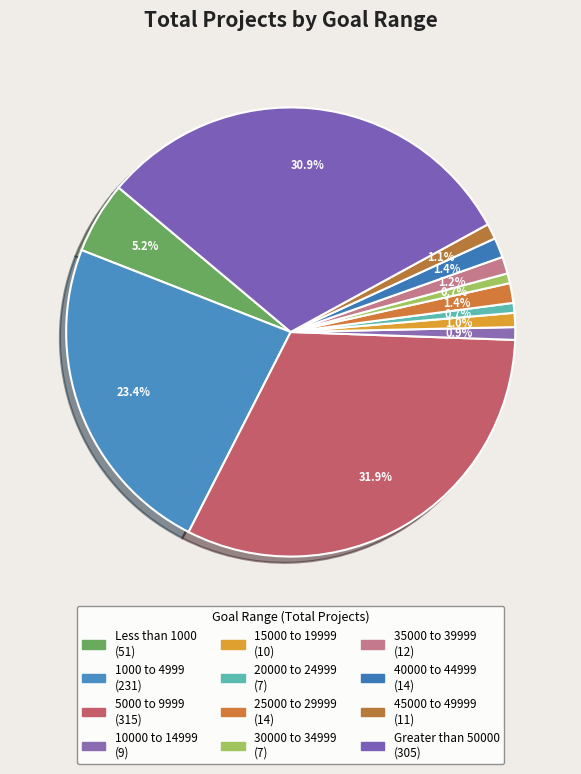

What is the largest slice in the pie chart?

5000 to 9999